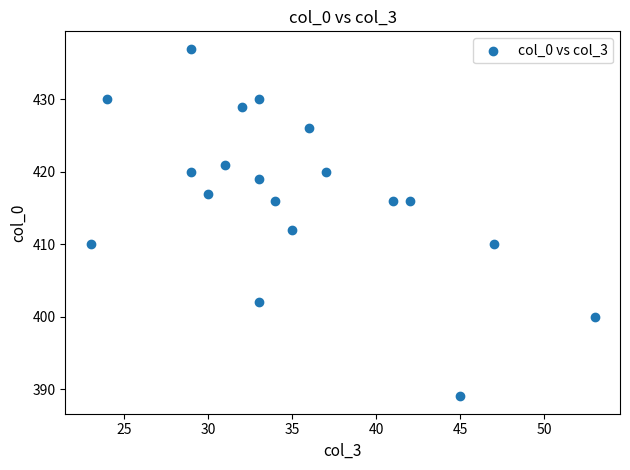

What is the range of X values (max minus min)?

30